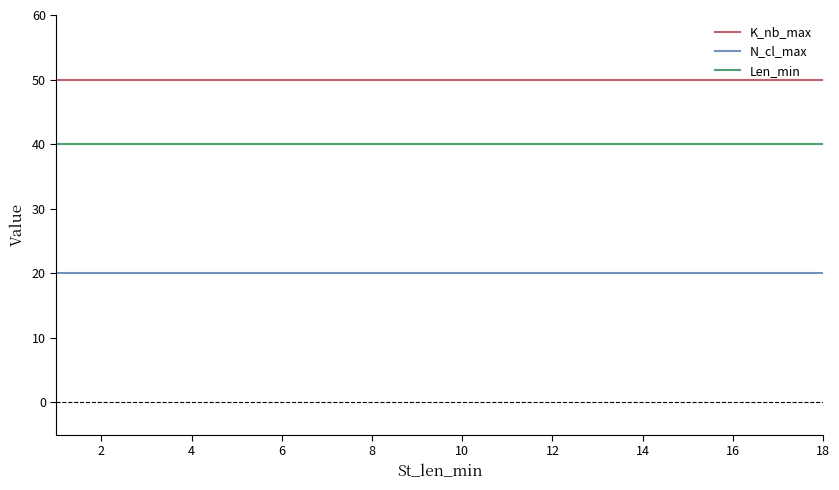

True or false: Len_min and K_nb_max intersect in this chart.

False